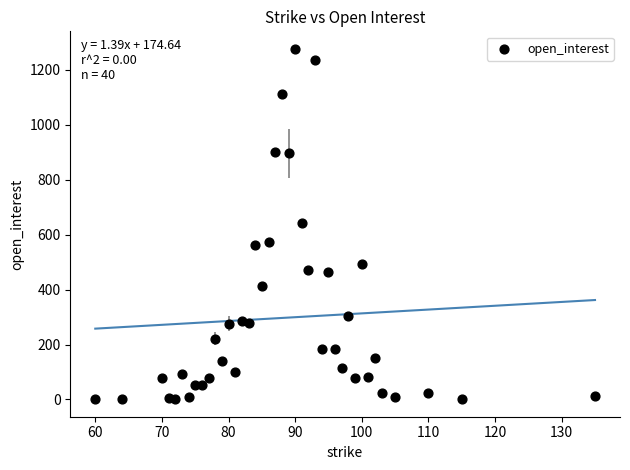

What is the range of X values (max minus min)?

75